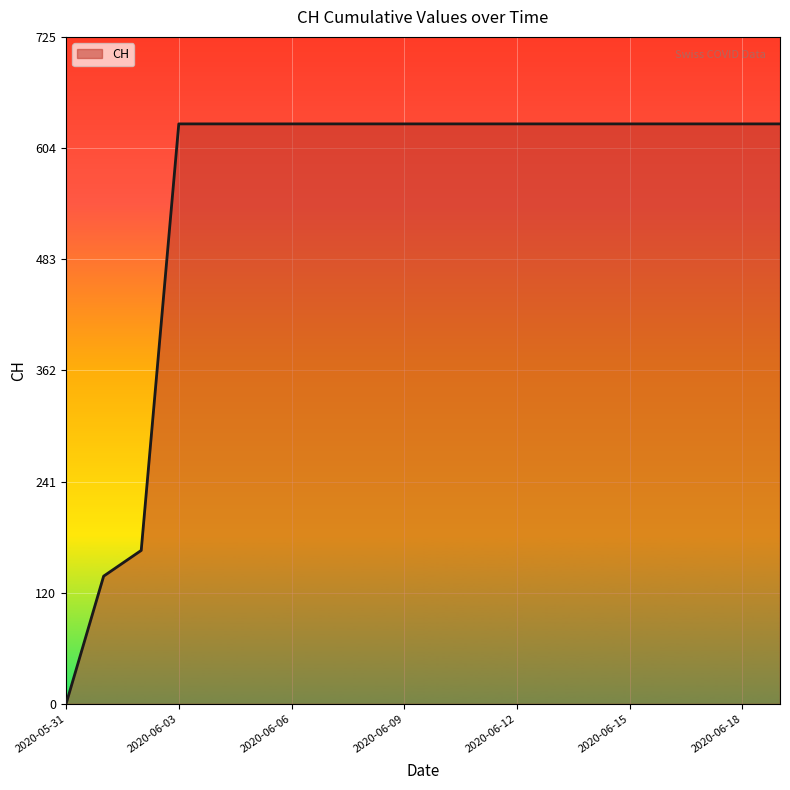

What is the difference between the maximum and minimum values?

631